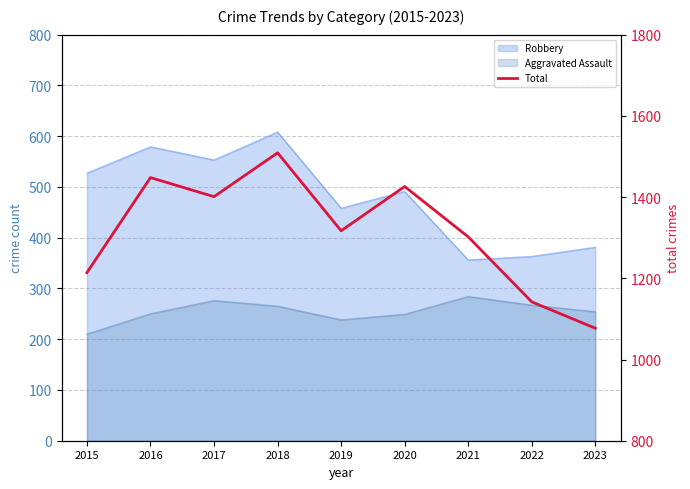

List the labels in order of value, largest first.

2018, 2016, 2020, 2017, 2019, 2021, 2015, 2022, 2023